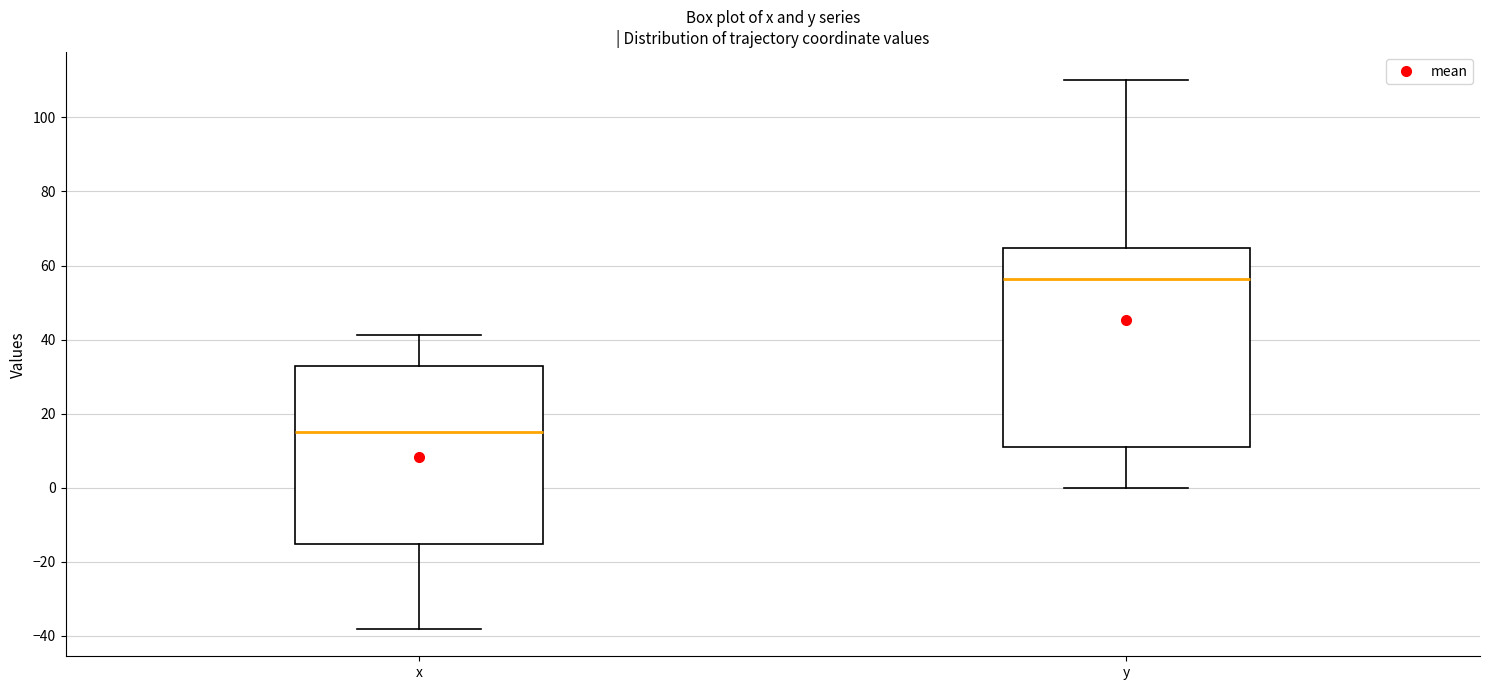

Comparing the boxes themselves (not the whiskers), which one is the tallest?

y